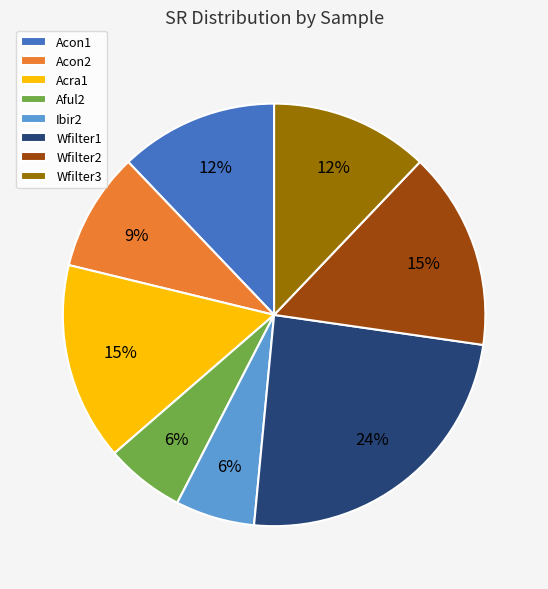

The Acra1 slice represents 15% of the pie. True or false?

True